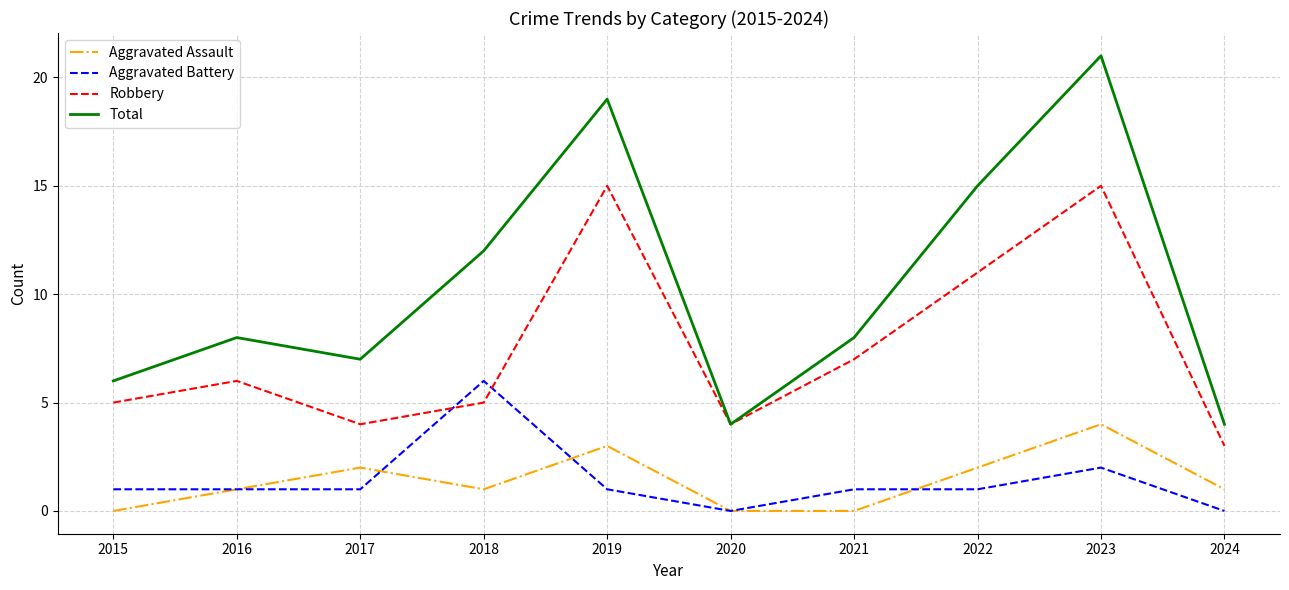

True or false: Aggravated Assault and Robbery cross at least once.

False